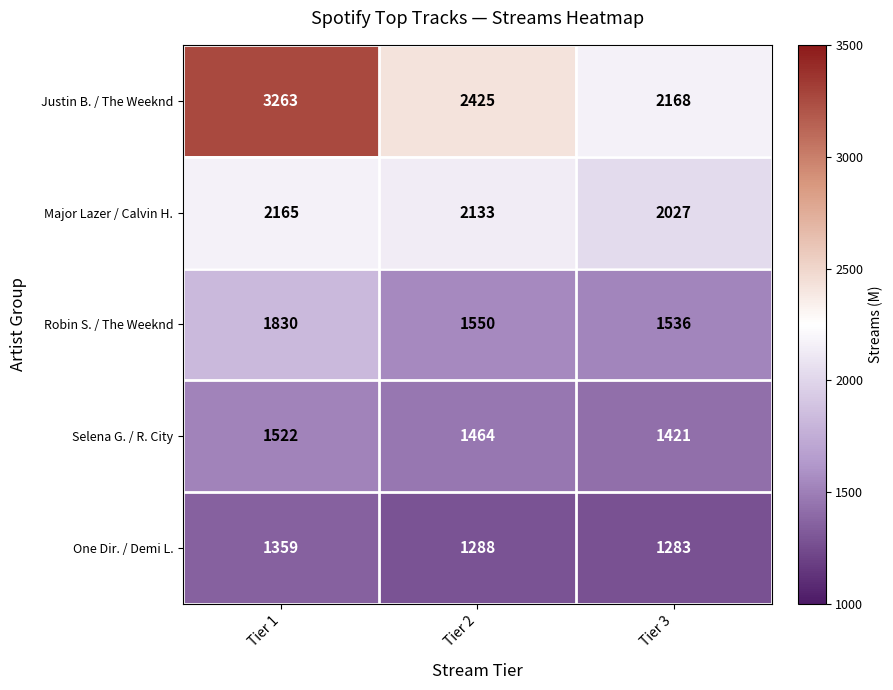

What is the total value across all series at Tier 2?

8860